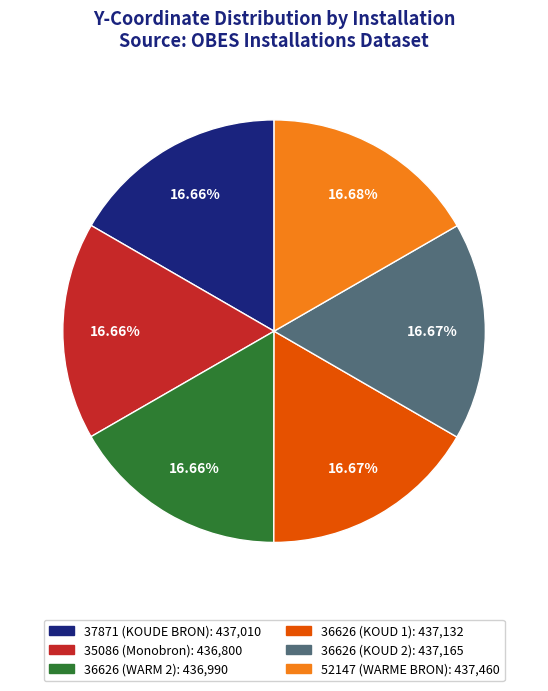

Is 35086 (Monobron) the majority of the pie?

No